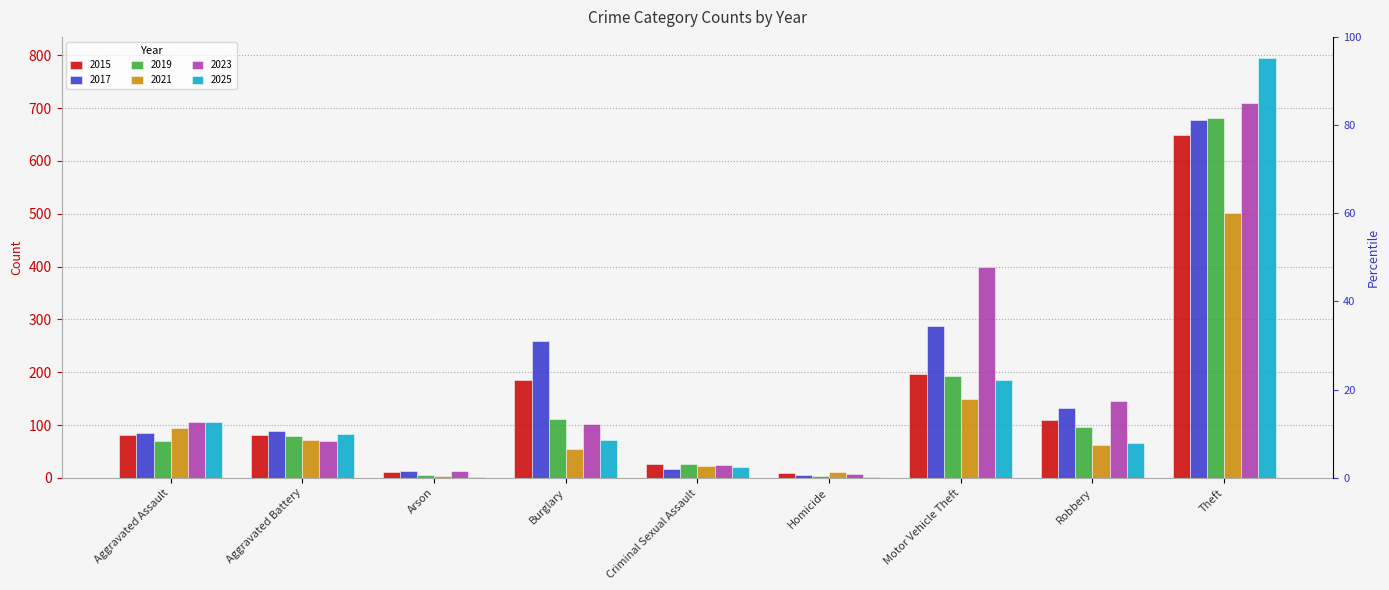

Is it true that 2019 equals 97 at Robbery?

True